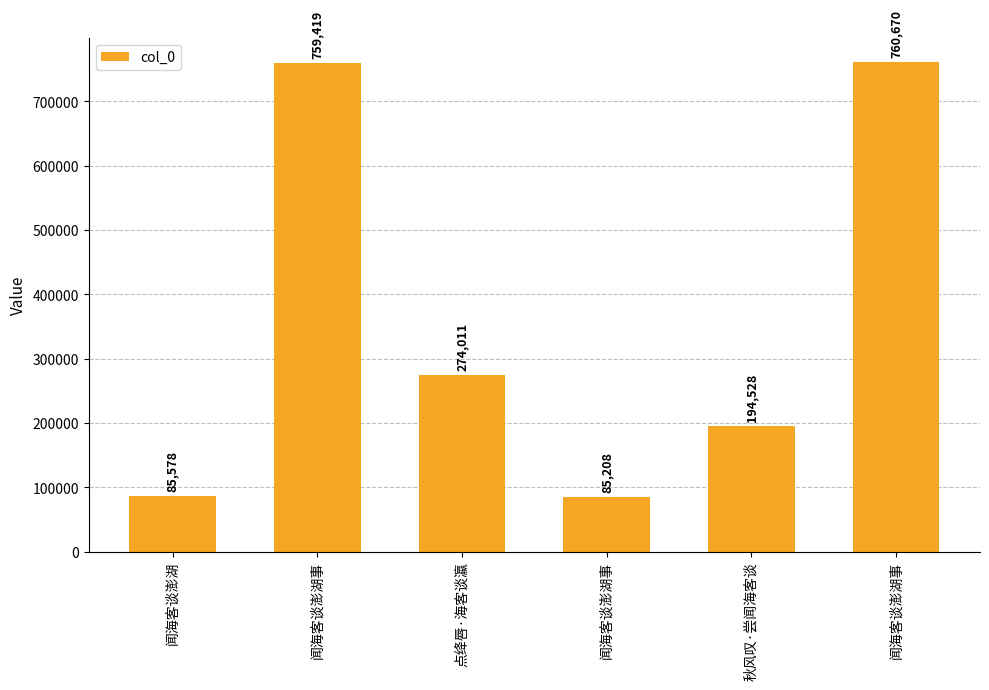

At which label is the value closest to 422939?

点绛唇·海客谈瀛